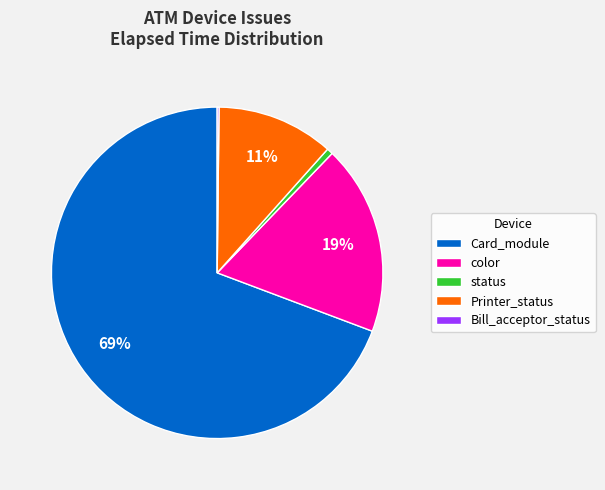

Is there any slice that represents more than half of the pie?

Yes